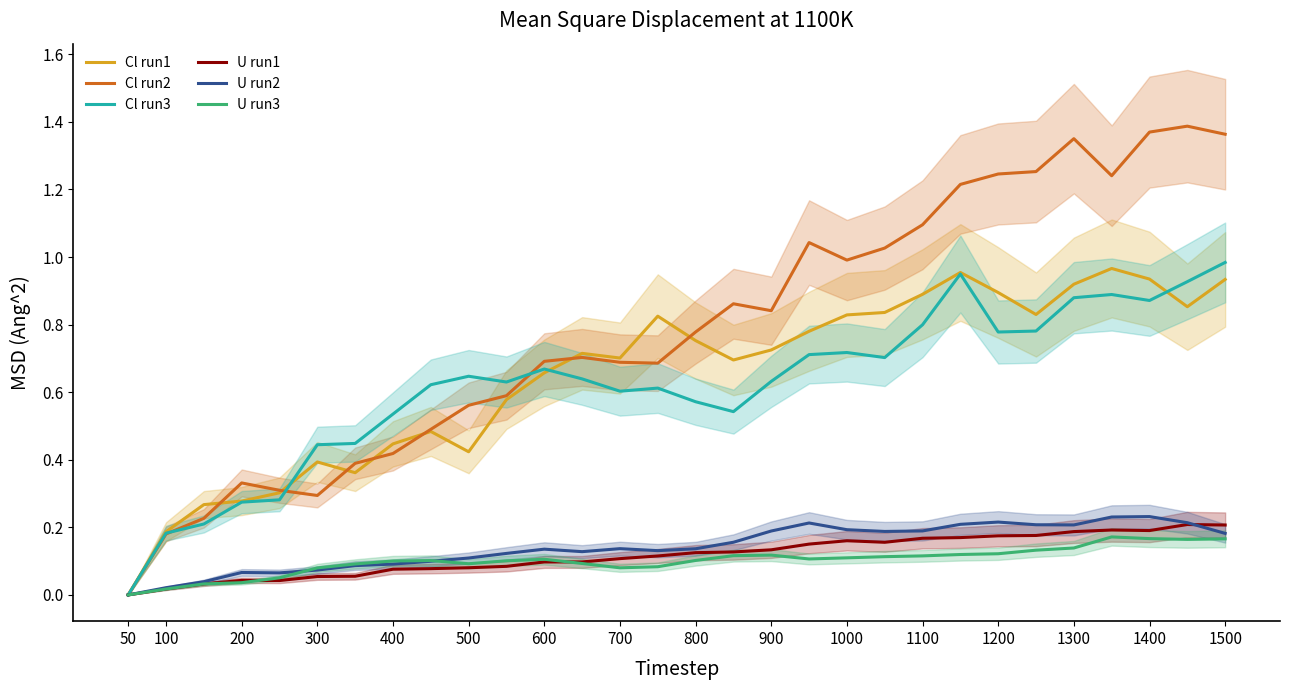

Reading left to right, transcribe all the data shown in this chart.

Cl run1: 0.0	0.2	0.3	0.3	0.3	0.4	0.4	0.4	0.5	0.4	0.6	0.7	0.7	0.7	0.8	0.8	0.7	0.7	0.8	0.8	0.8	0.9	1.0	0.9	0.8	0.9	1.0	0.9	0.9	0.9
Cl run2: 0.0	0.2	0.2	0.3	0.3	0.3	0.4	0.4	0.5	0.6	0.6	0.7	0.7	0.7	0.7	0.8	0.9	0.8	1.0	1.0	1.0	1.1	1.2	1.2	1.3	1.4	1.2	1.4	1.4	1.4
Cl run3: 0.0	0.2	0.2	0.3	0.3	0.4	0.4	0.5	0.6	0.6	0.6	0.7	0.6	0.6	0.6	0.6	0.5	0.6	0.7	0.7	0.7	0.8	0.9	0.8	0.8	0.9	0.9	0.9	0.9	1.0
U run1: 0.0	0.0	0.0	0.0	0.0	0.1	0.1	0.1	0.1	0.1	0.1	0.1	0.1	0.1	0.1	0.1	0.1	0.1	0.2	0.2	0.2	0.2	0.2	0.2	0.2	0.2	0.2	0.2	0.2	0.2
U run2: 0.0	0.0	0.0	0.1	0.1	0.1	0.1	0.1	0.1	0.1	0.1	0.1	0.1	0.1	0.1	0.1	0.2	0.2	0.2	0.2	0.2	0.2	0.2	0.2	0.2	0.2	0.2	0.2	0.2	0.2
U run3: 0.0	0.0	0.0	0.0	0.1	0.1	0.1	0.1	0.1	0.1	0.1	0.1	0.1	0.1	0.1	0.1	0.1	0.1	0.1	0.1	0.1	0.1	0.1	0.1	0.1	0.1	0.2	0.2	0.2	0.2